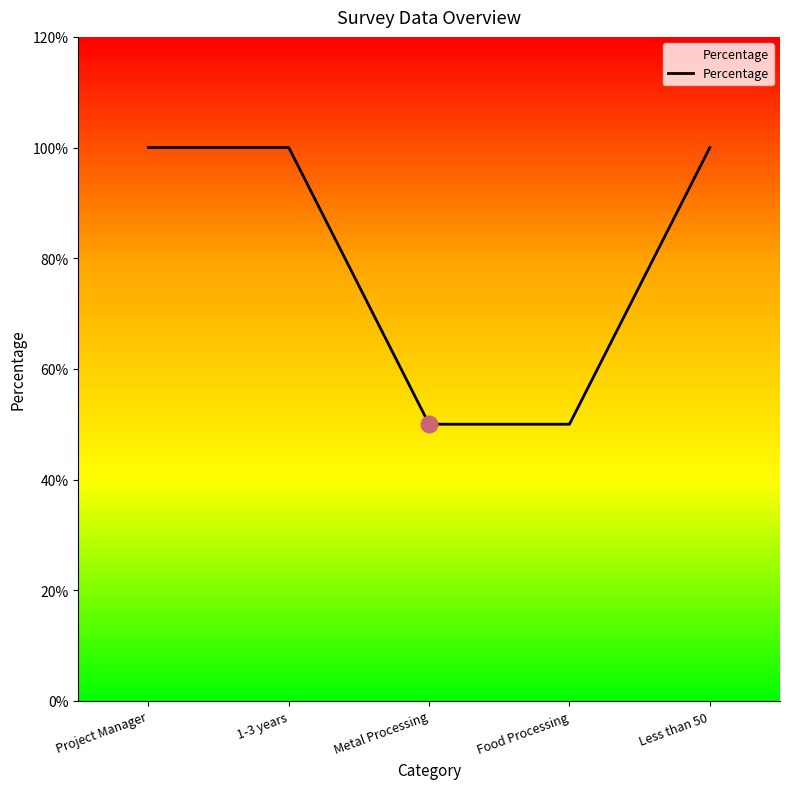

Reading right to left, extract all data points from this chart.

1.0	0.5	0.5	1.0	1.0